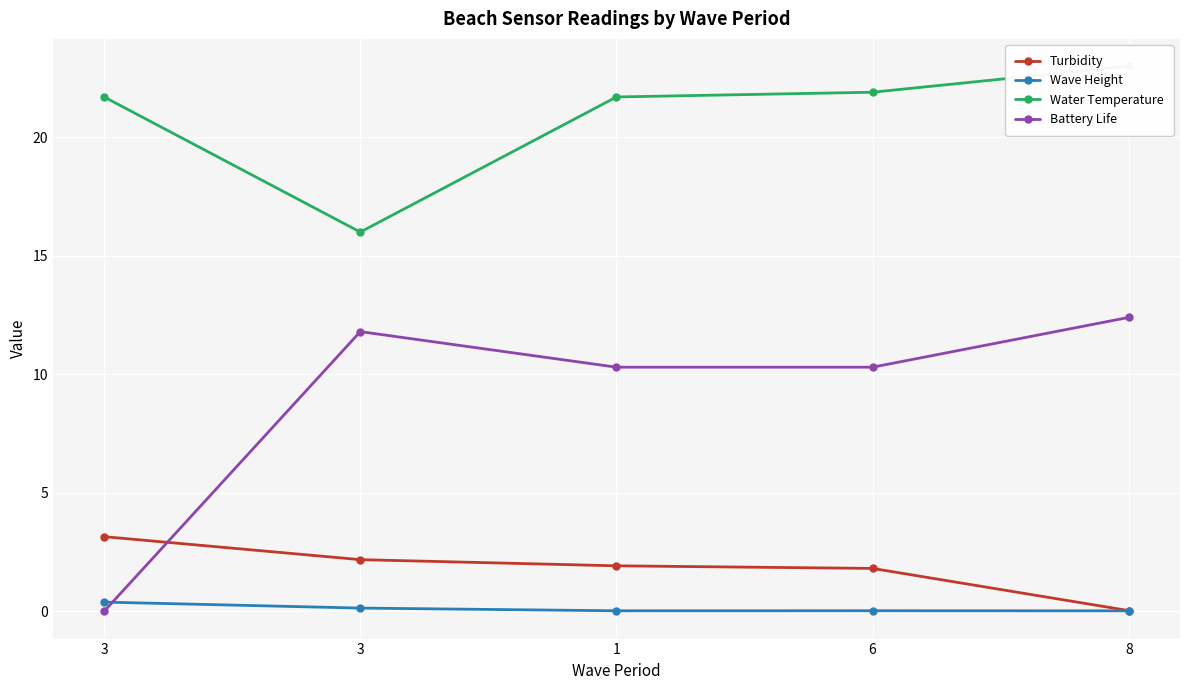

Which series has the widest spread of values?

Battery Life